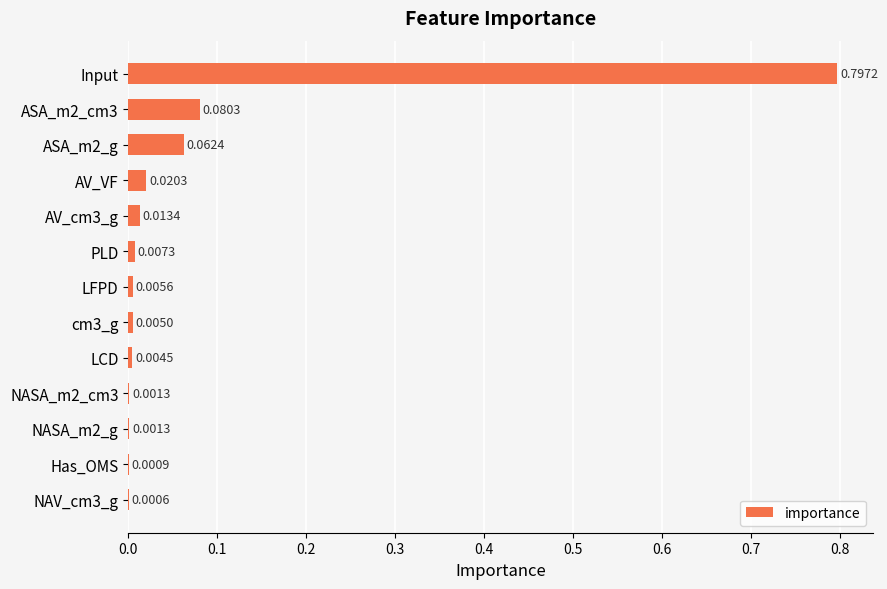

Are the bars horizontal?

Yes